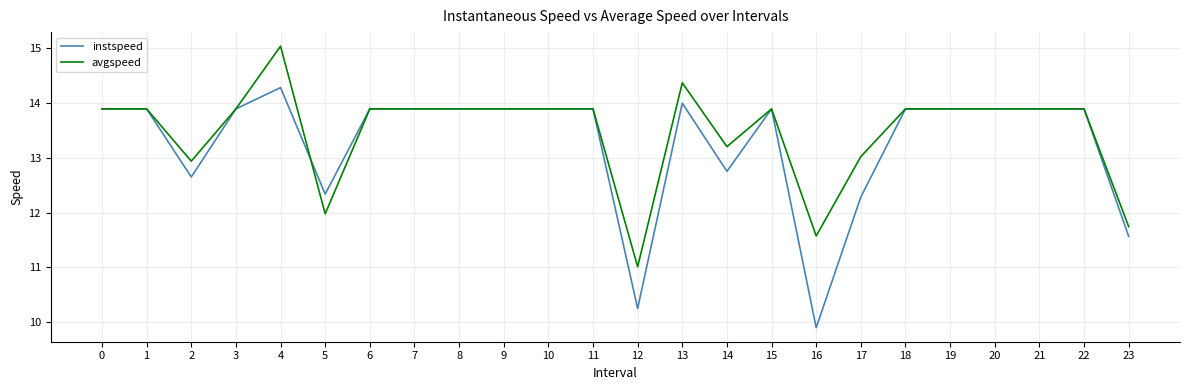

What is the average value of the avgspeed series?

13.5